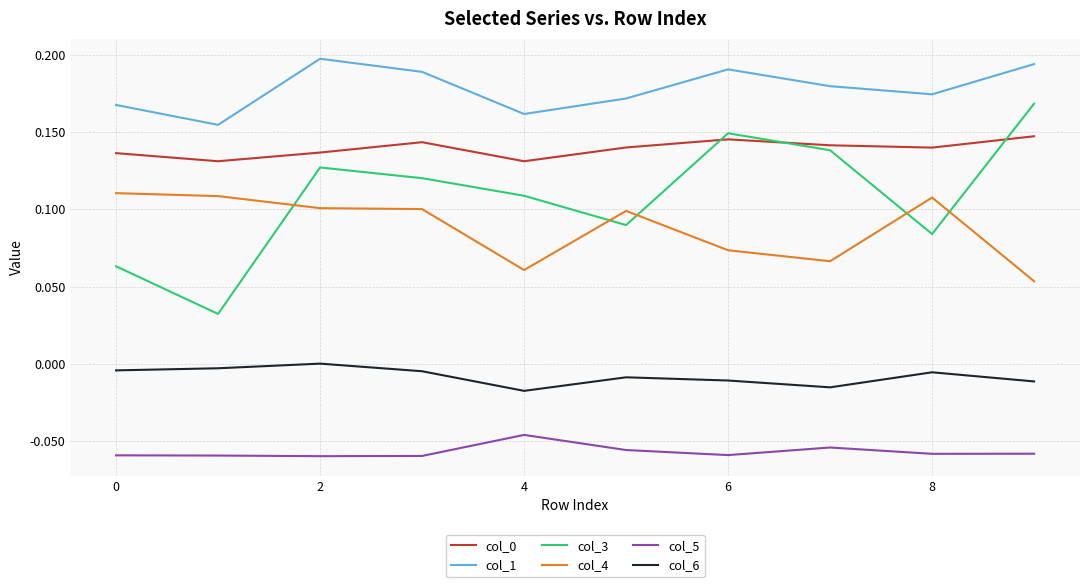

Which series has the largest total across all categories?

col_1